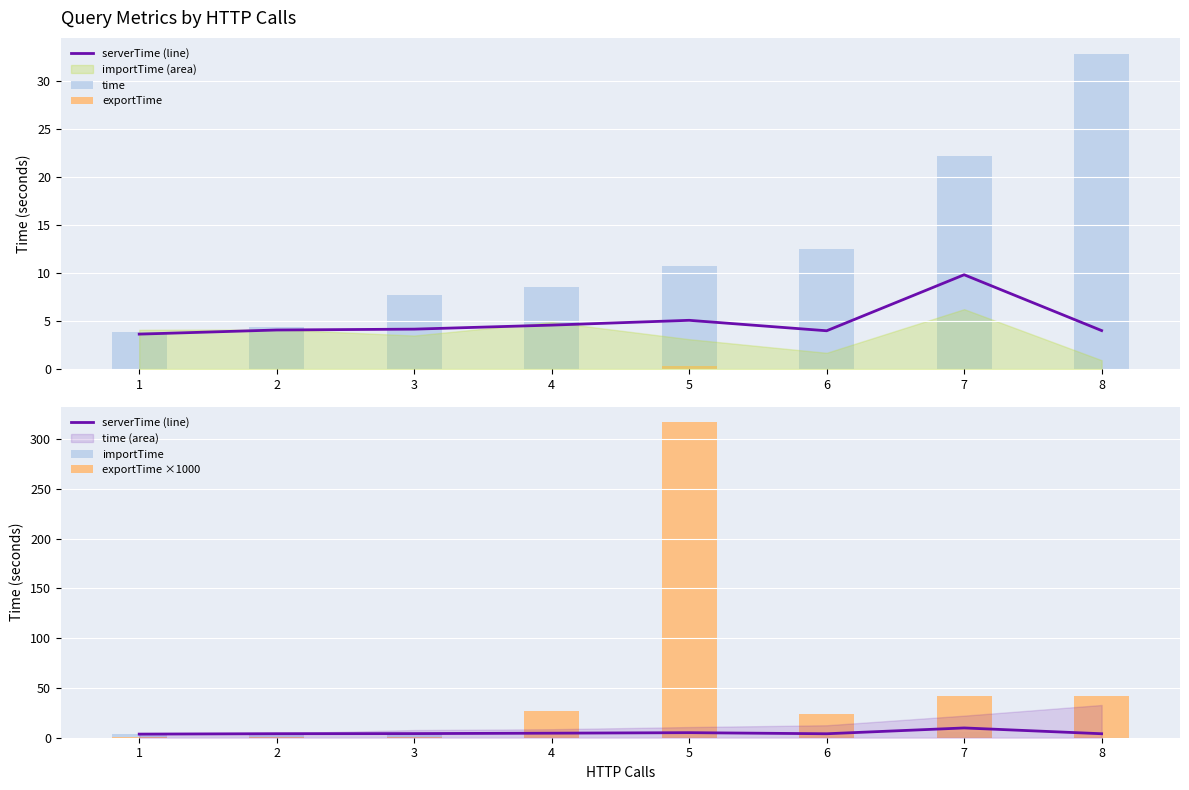

What is the value of the serverTime (line) bar at the 1st from the left?

3.6